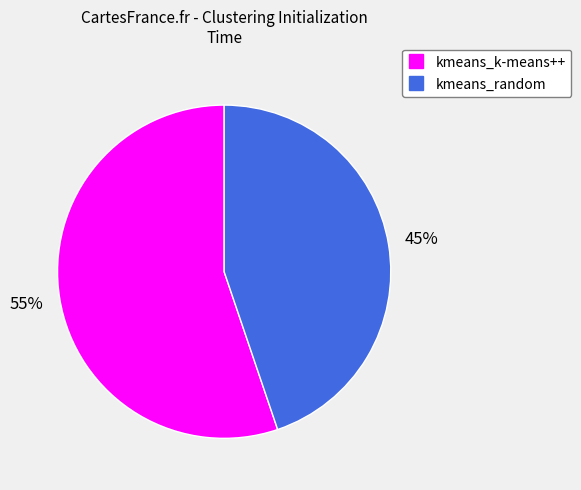

Which category has the smallest portion of the pie?

kmeans_random